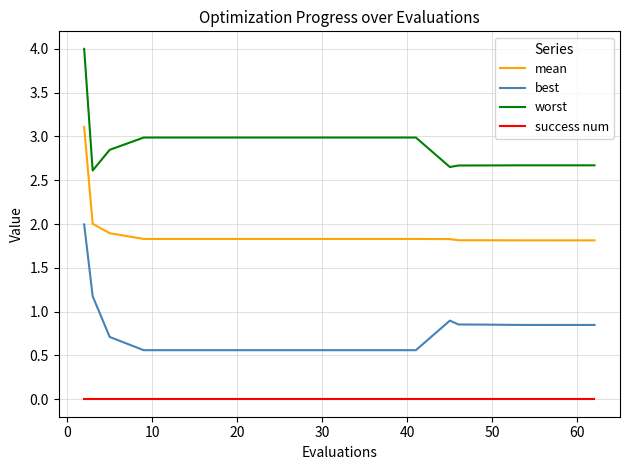

List the series in order of their overall mean, lowest first.

success num, best, mean, worst